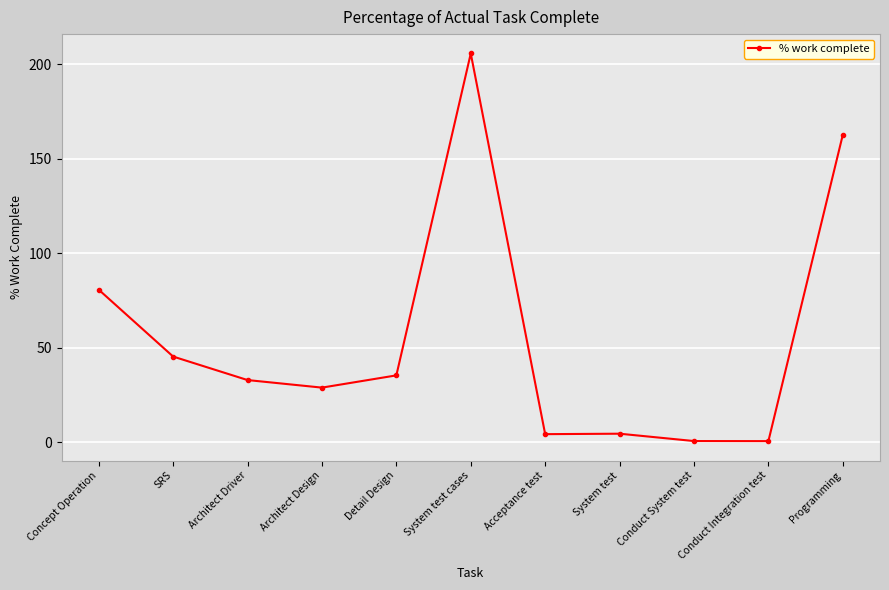

The value at Concept Operation is 143.6. True or false?

False